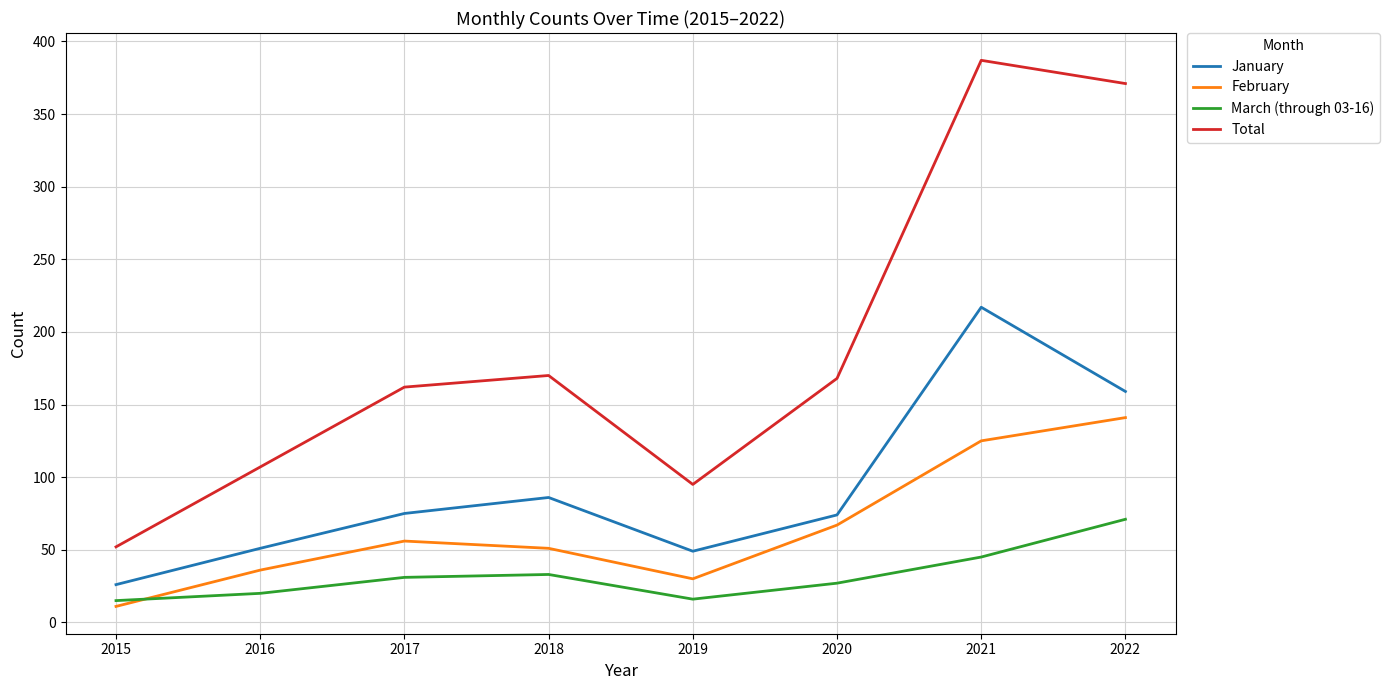

True or false: January and March (through 03-16) intersect in this chart.

False